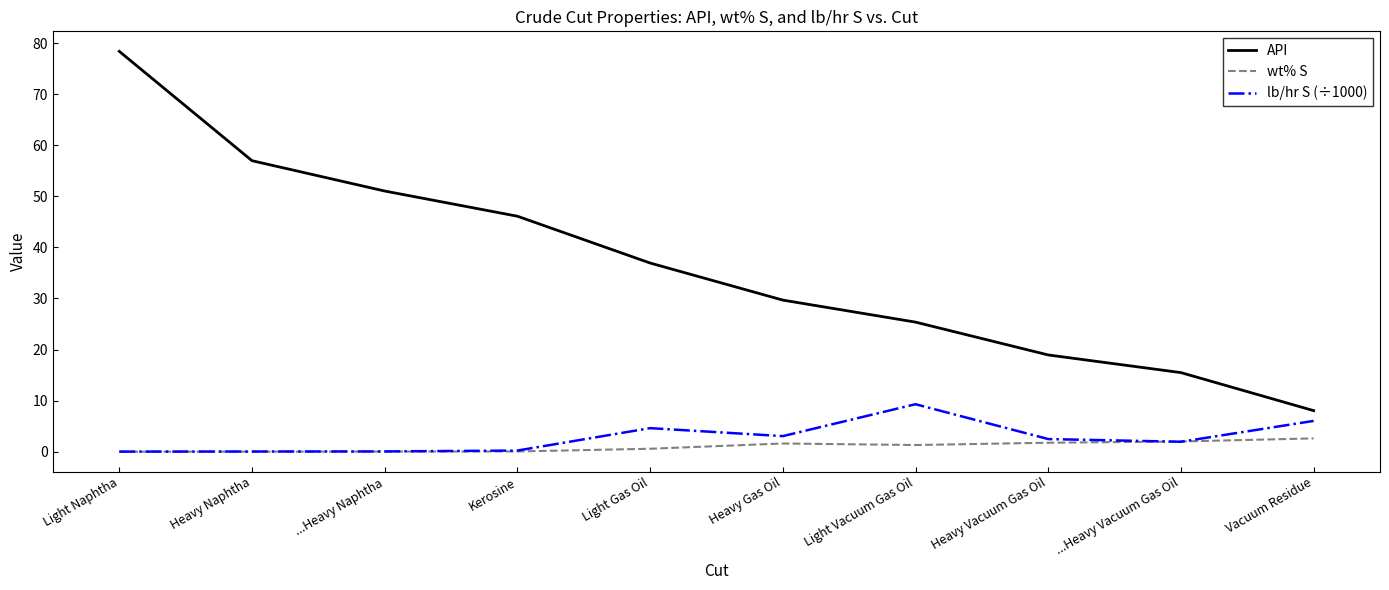

At which label does wt% S first exceed 1?

Heavy Gas Oil